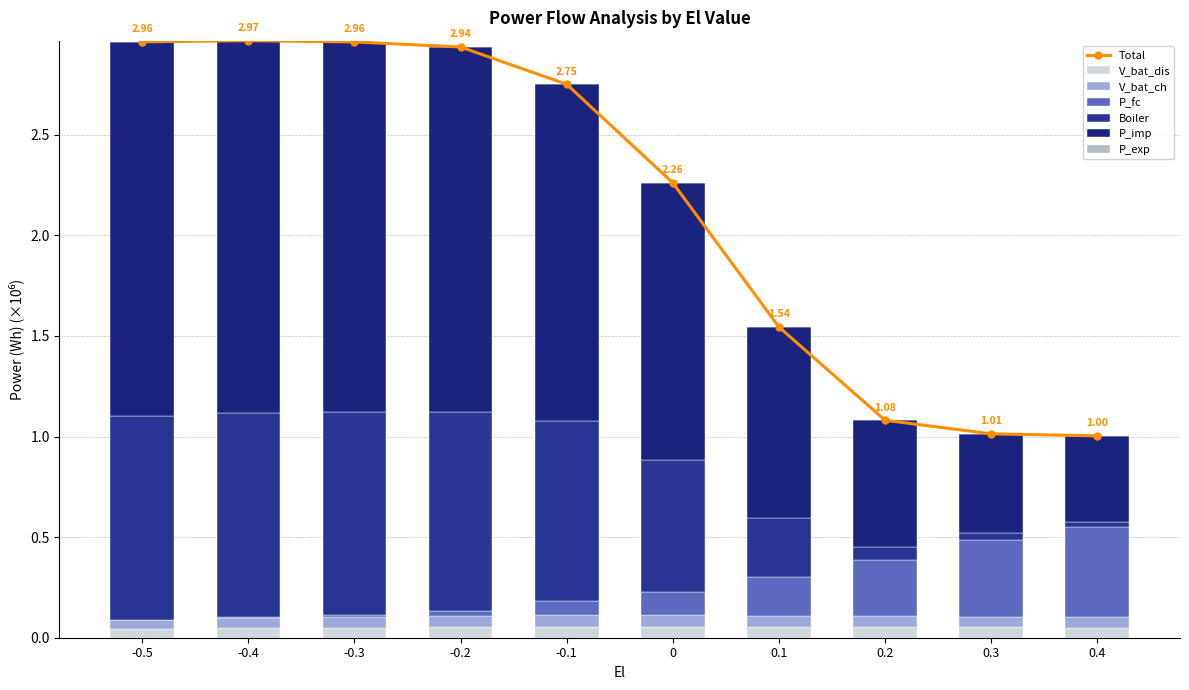

What is the average value of the Boiler series?

0.6